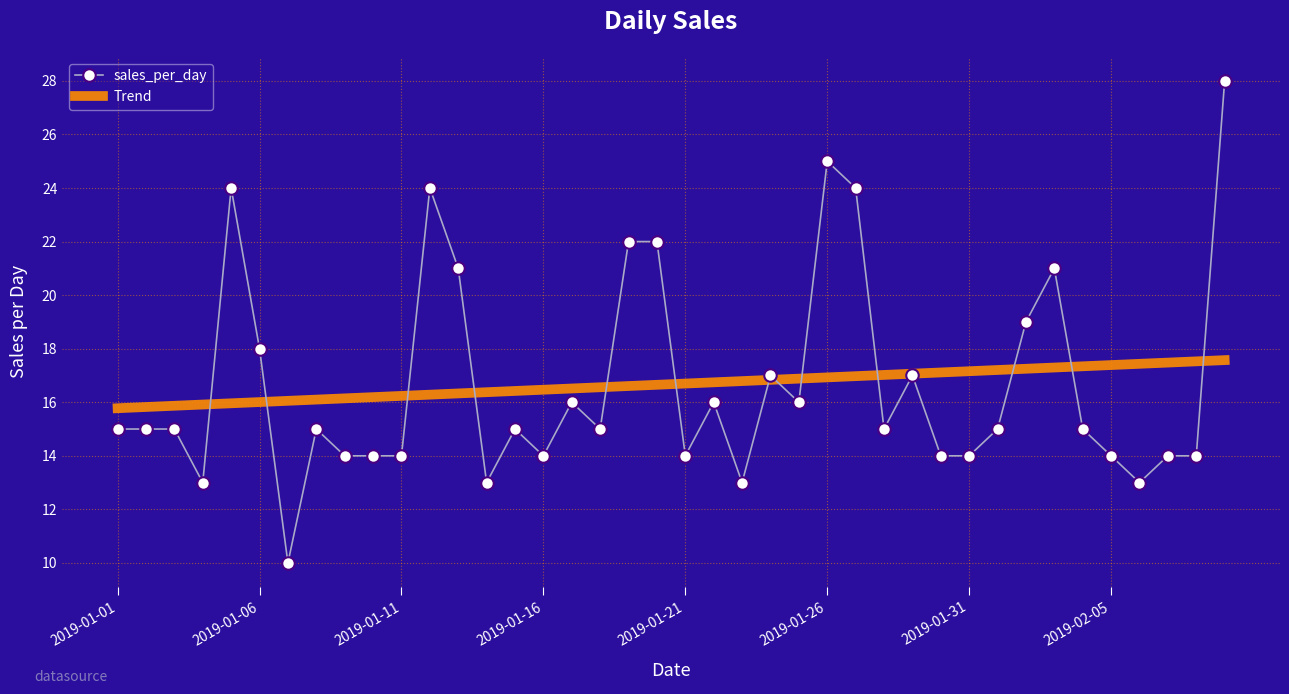

Rank the series by their maximum value, from highest to lowest.

sales_per_day, Trend